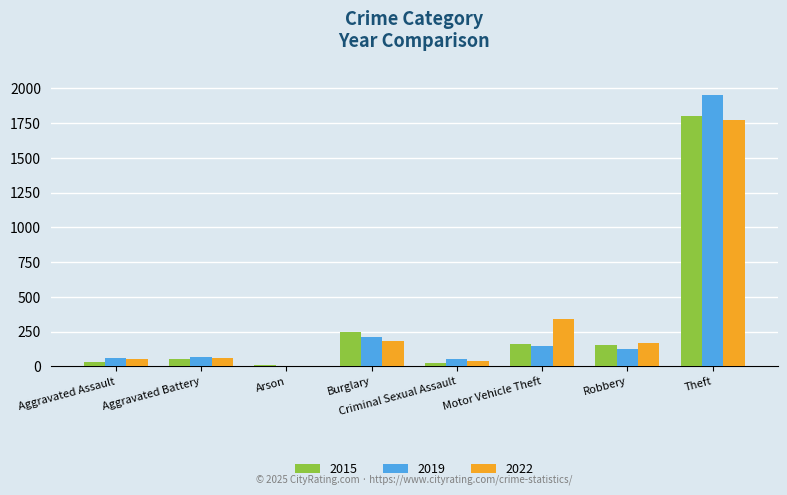

What is the total value across all series at Robbery?

448